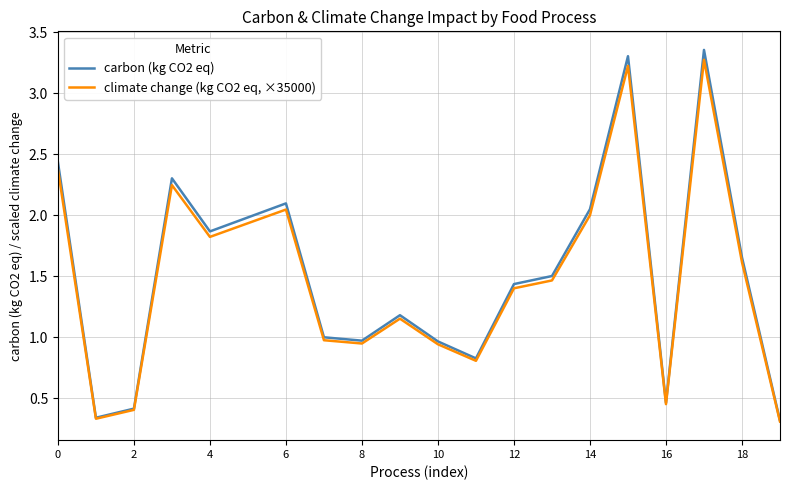

Which series has the largest total across all categories?

carbon (kg CO2 eq)